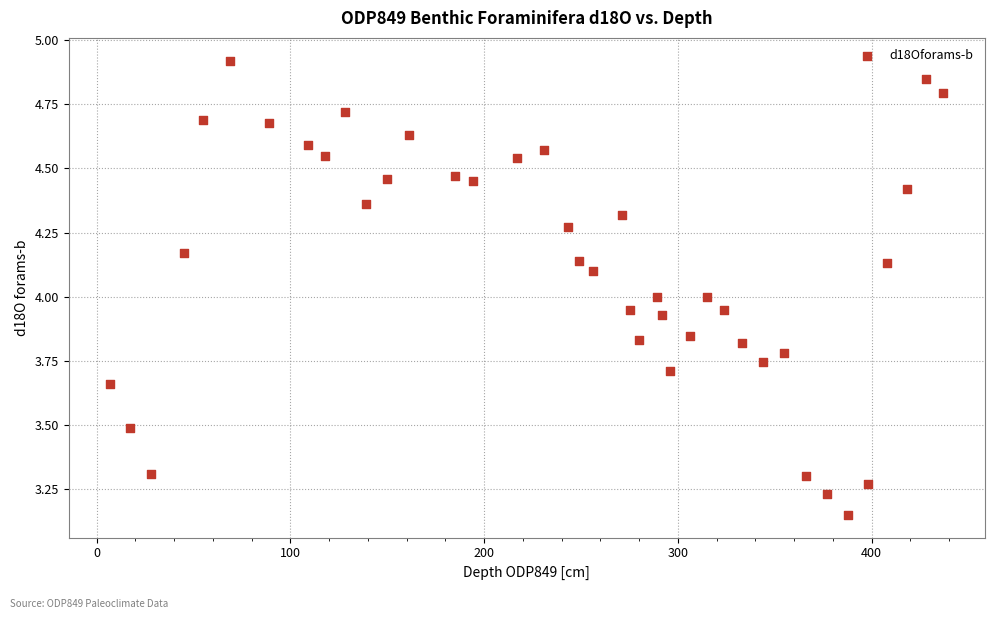

What is the range of Y values (max minus min)?

1.8